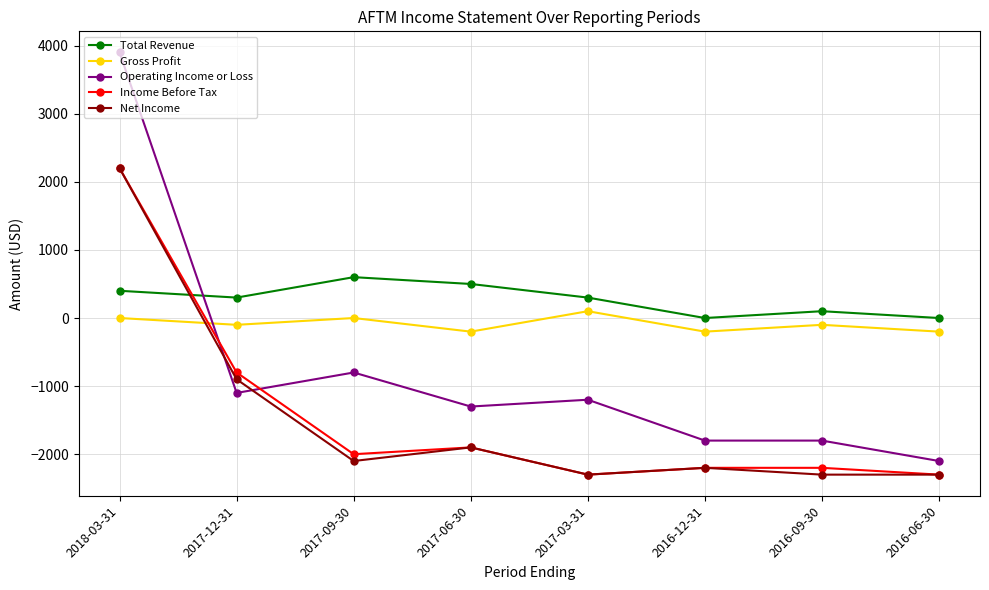

The Gross Profit series shows 0 at 2018-03-31. True or false?

True